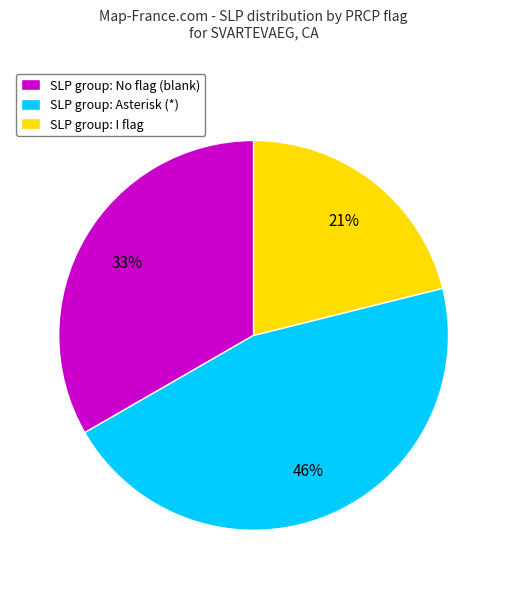

Approximately how many times larger is the value at SLP group: Asterisk (*) compared to SLP group: No flag (blank)?

1.4